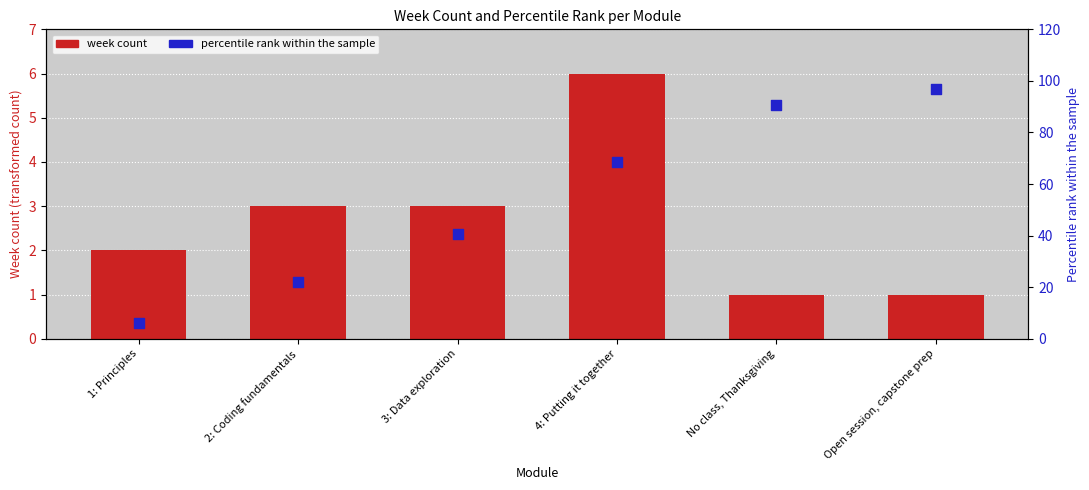

At which category is the sum across all series the highest?

Open session, capstone prep